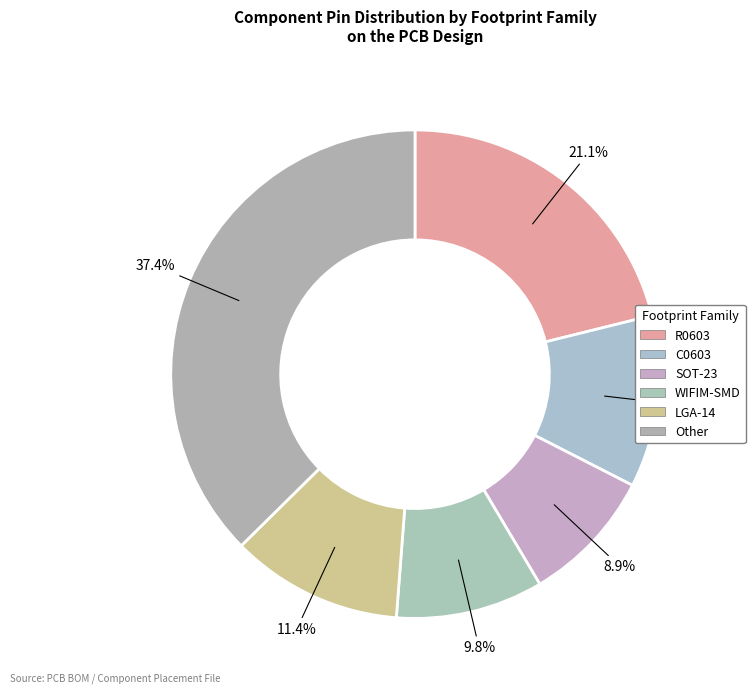

How many slices are in this pie chart?

6